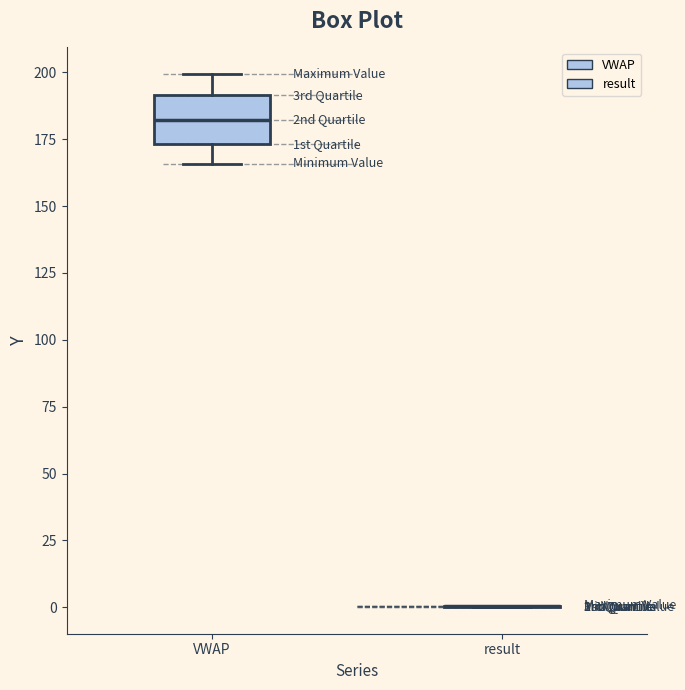

Where does the upper whisker of the box for VWAP end on the y-axis? The values are not printed on the chart, so give them approximately, as read against the axis.

200